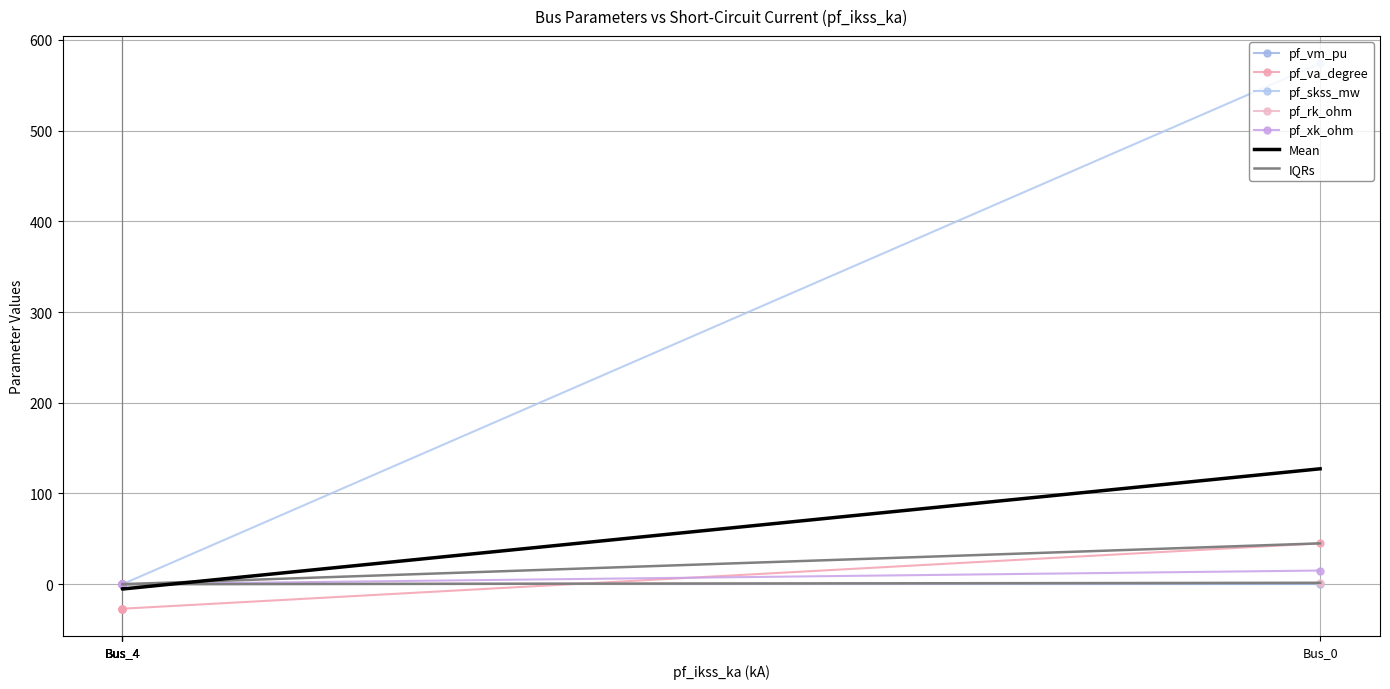

True or false: pf_rk_ohm has a value of 313.1 at Bus_4.

False